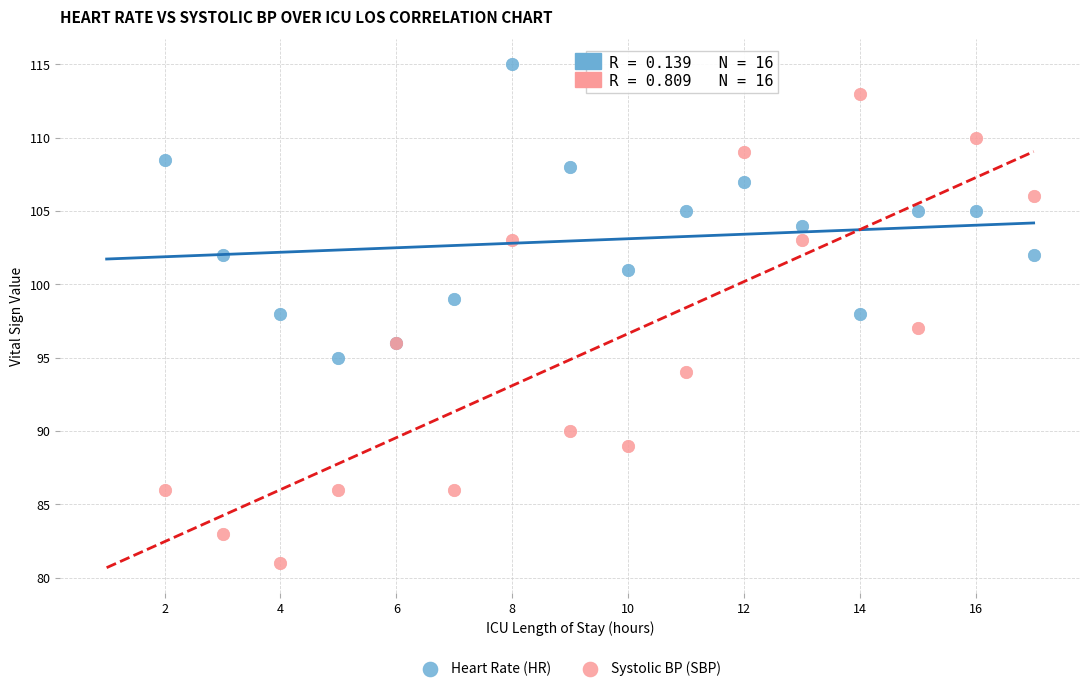

Which series has the largest Y range (max minus min)?

Systolic BP (SBP)